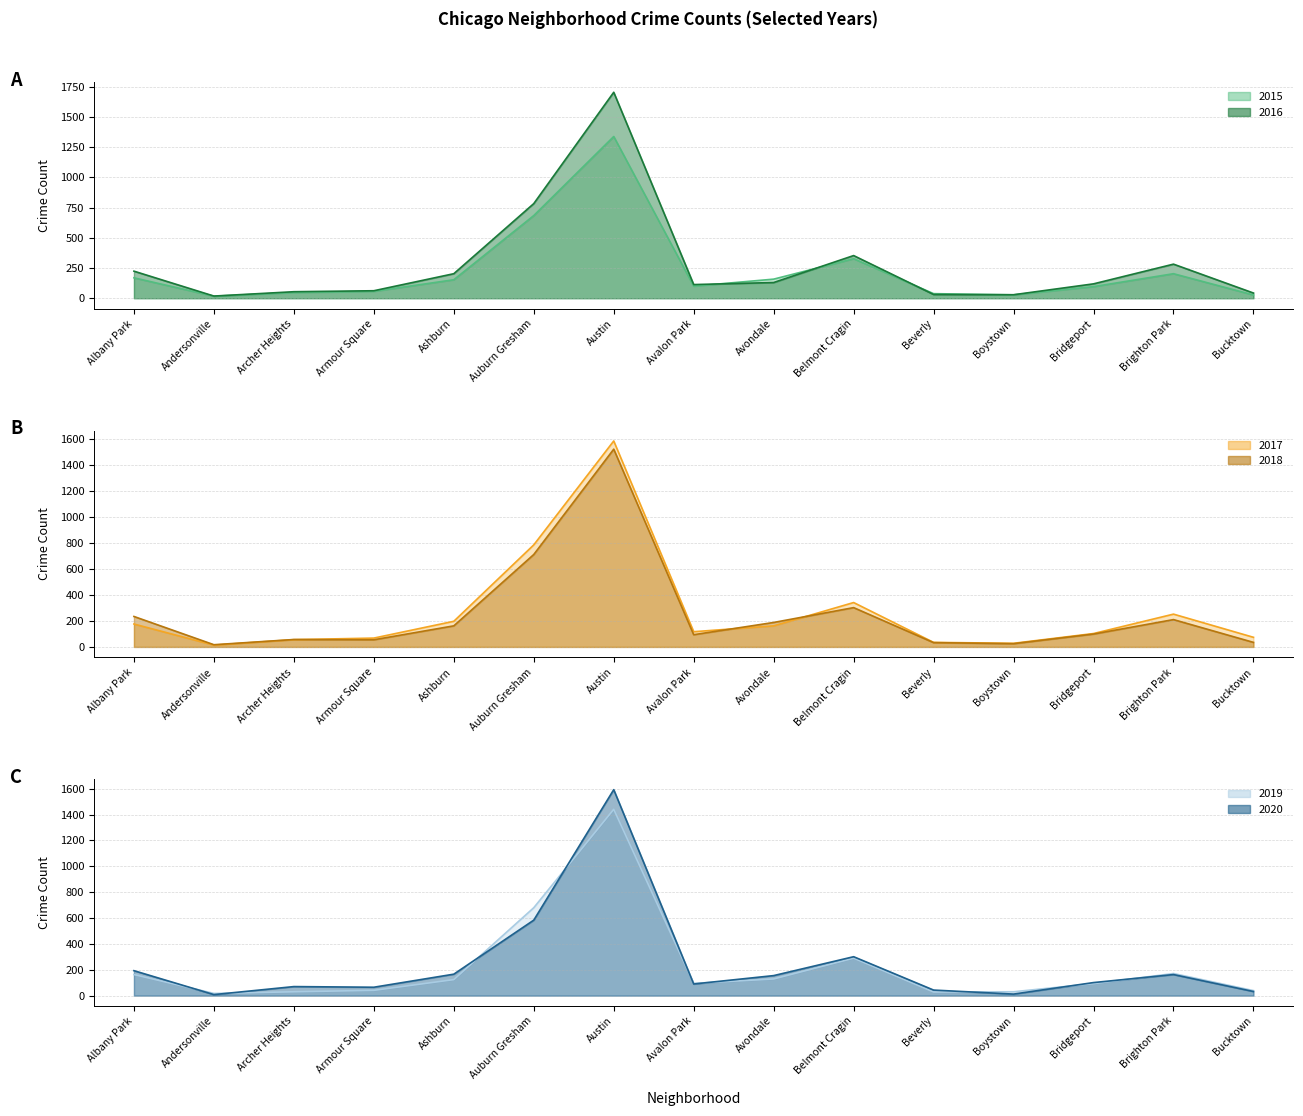

The value of 2019 at Avondale is 207. True or false?

False